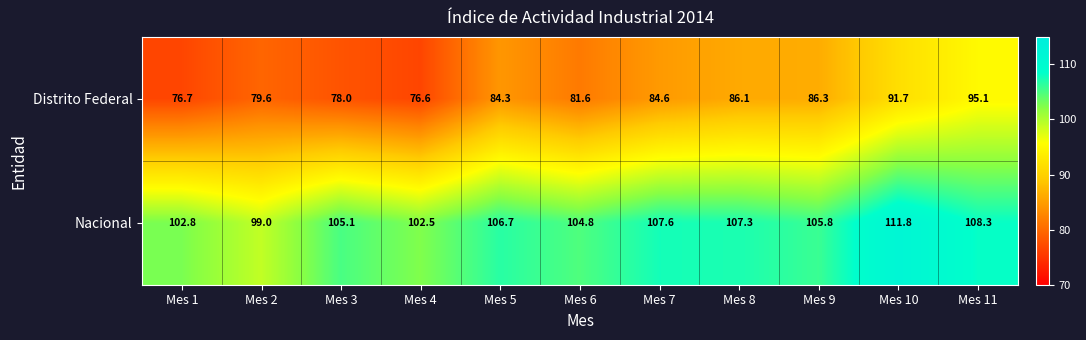

Reading left to right, extract all data points from this chart.

Distrito Federal: Mes 1=76.7	Mes 2=79.6	Mes 3=78.0	Mes 4=76.6	Mes 5=84.3	Mes 6=81.6	Mes 7=84.6	Mes 8=86.1	Mes 9=86.3	Mes 10=91.7	Mes 11=95.1
Nacional: Mes 1=102.8	Mes 2=99.0	Mes 3=105.1	Mes 4=102.5	Mes 5=106.7	Mes 6=104.8	Mes 7=107.6	Mes 8=107.3	Mes 9=105.8	Mes 10=111.8	Mes 11=108.3